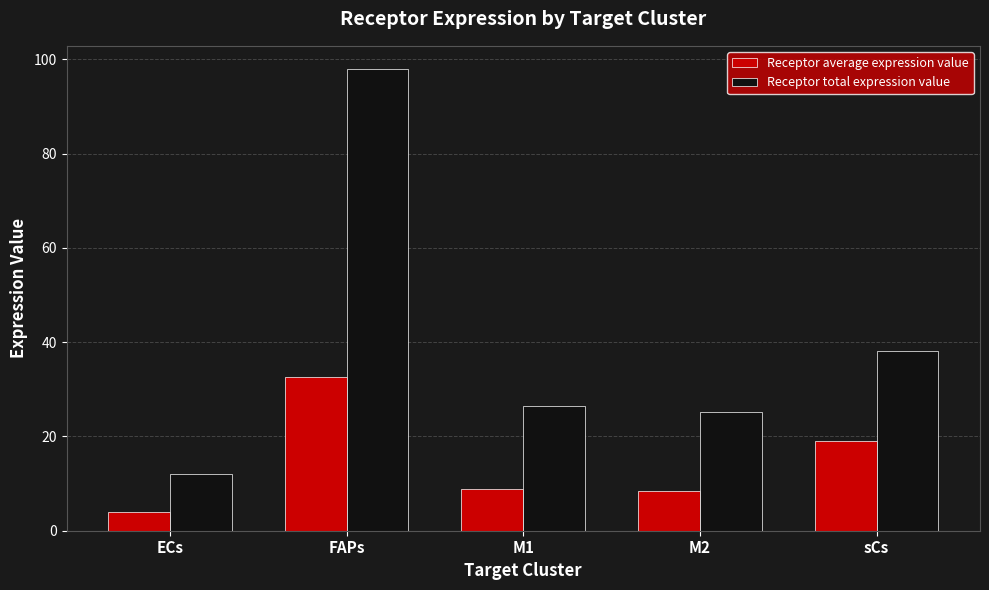

Reading left to right, transcribe all the data shown in this chart.

Receptor average expression value: ECs=4.0	FAPs=32.7	M1=8.8	M2=8.4	sCs=19.0
Receptor total expression value: ECs=12.0	FAPs=98.0	M1=26.4	M2=25.2	sCs=38.0